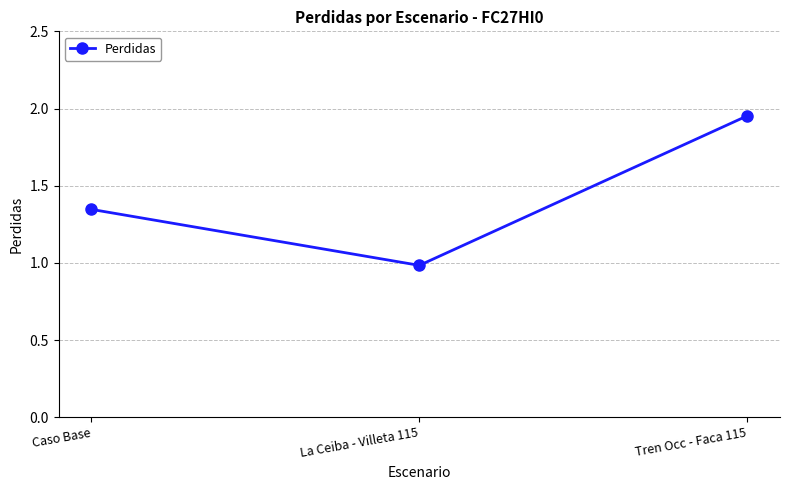

What is the label of the 2nd point from the left?

La Ceiba - Villeta 115